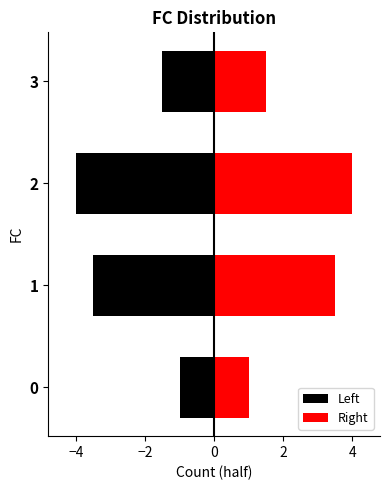

Which series changed the most between 0 and 2?

Left